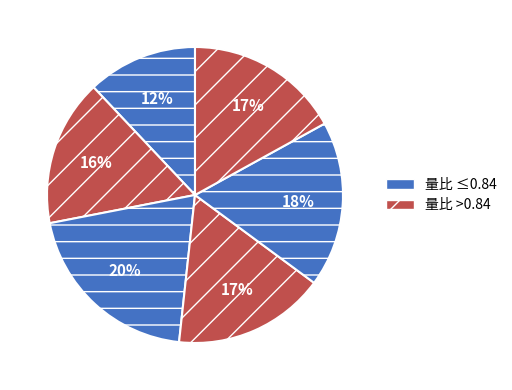

Count the number of slices in the pie.

6